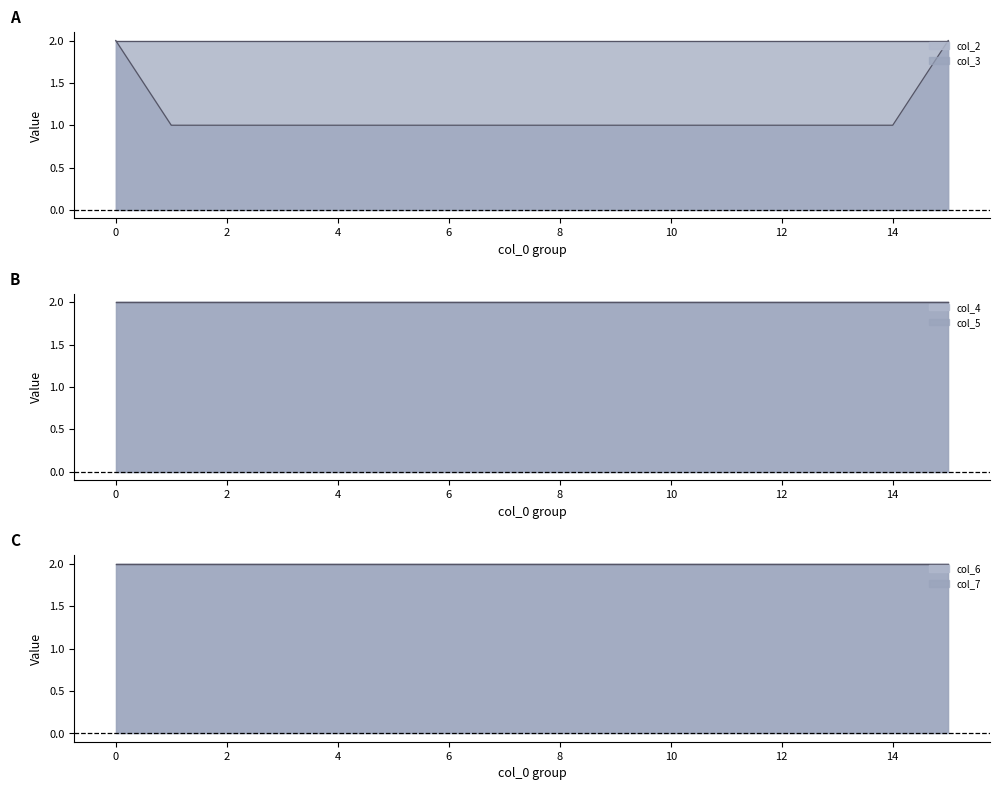

Does the chart have visible grid lines?

No